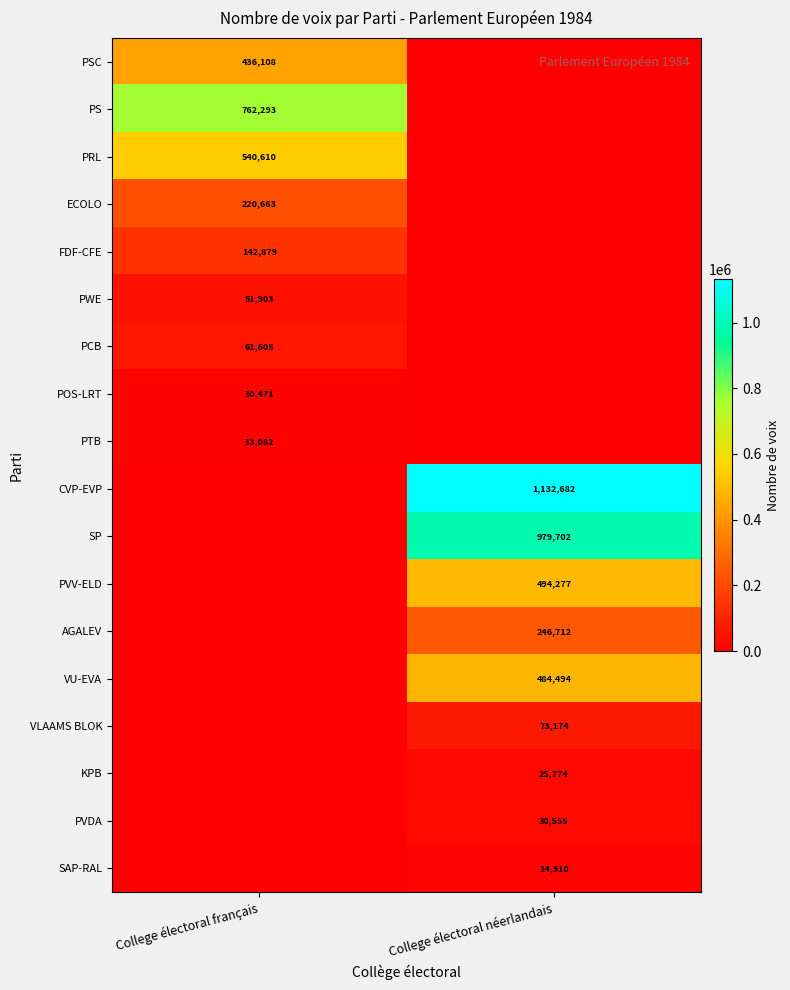

True or false: AGALEV has a value of 420745 at College électoral néerlandais.

False